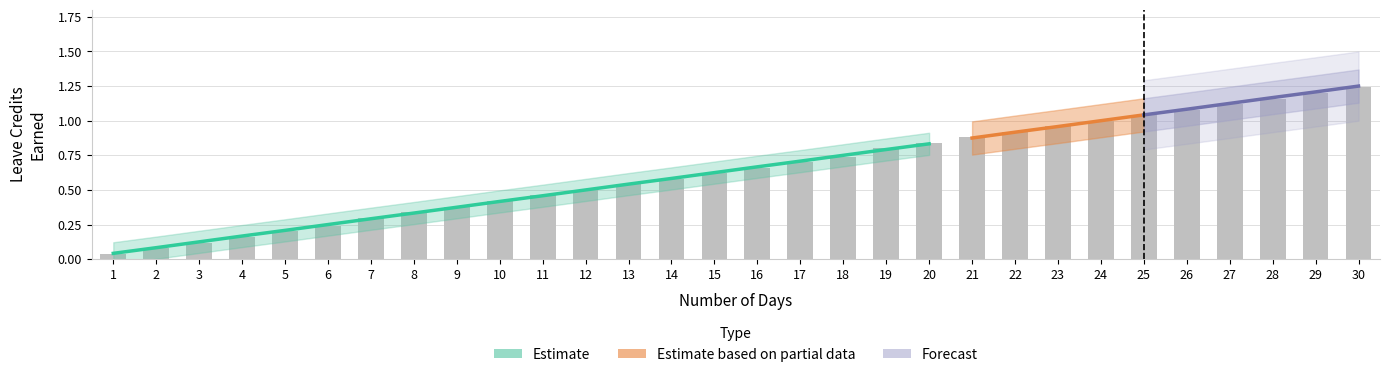

What is the sum of all values?

19.3